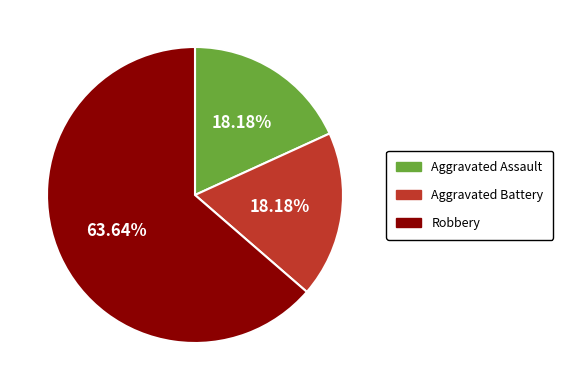

What is the ratio of the value at Aggravated Assault to the value at Robbery?

0.3